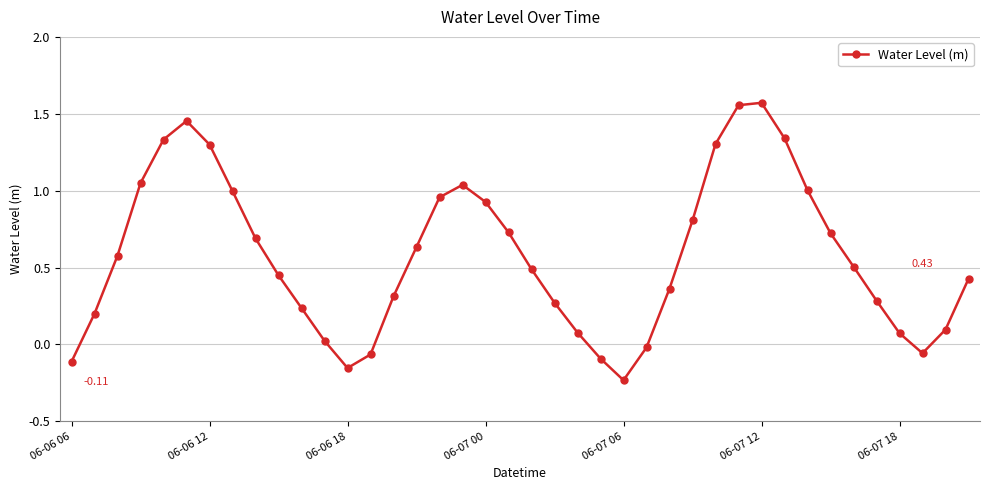

What is the difference between the maximum and minimum values?

1.8